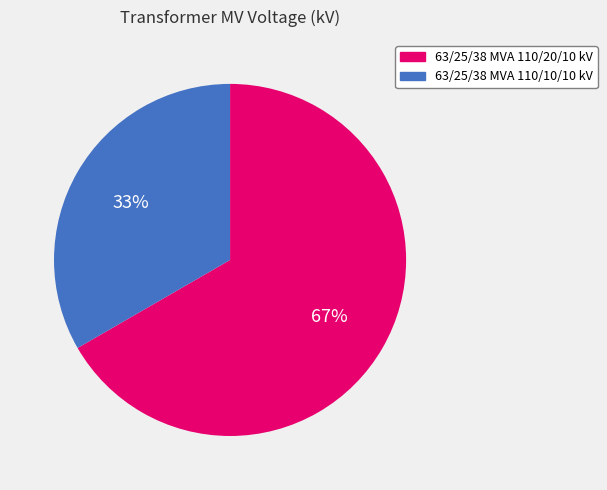

To the nearest percent, what is the combined percentage of 63/25/38 MVA 110/10/10 kV and 63/25/38 MVA 110/20/10 kV?

100%